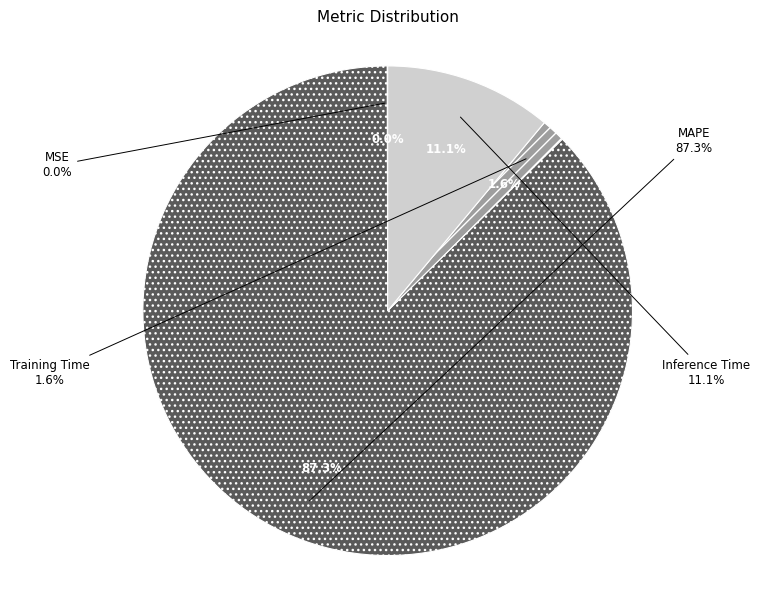

Which category accounts for the majority?

MAPE